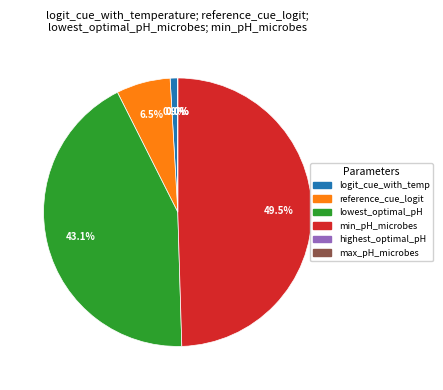

Which category has the biggest portion of the pie?

min_pH_microbes